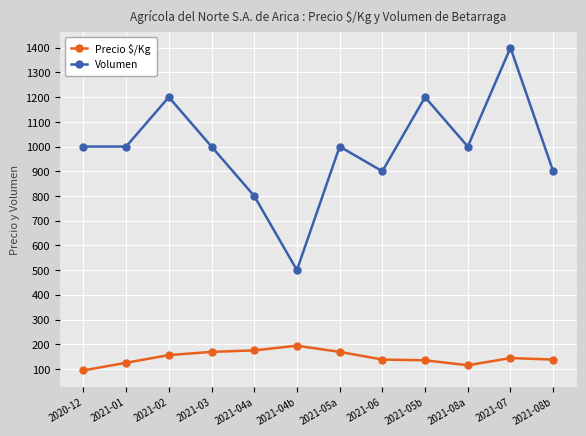

What is the difference between the highest and lowest values at 2021-04b?

306